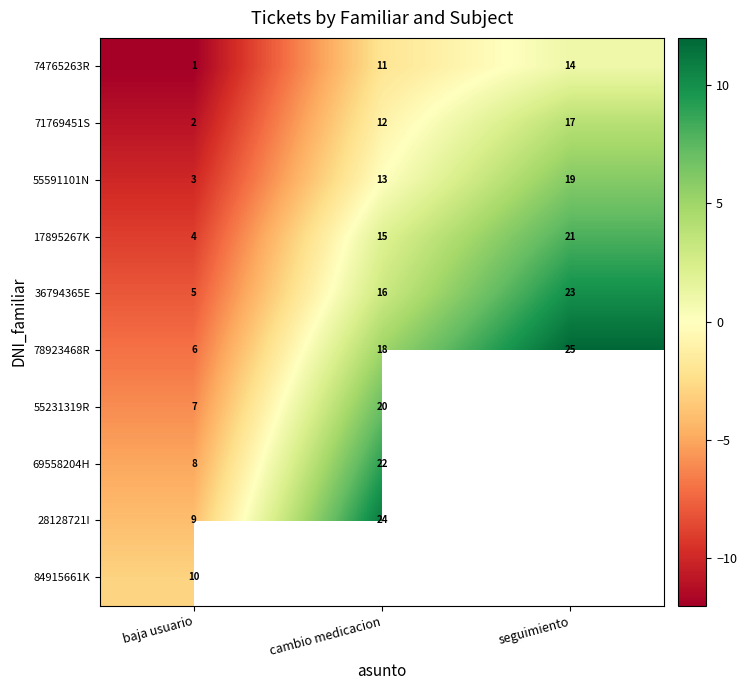

Which label corresponds to the smallest value in the chart?

baja usuario